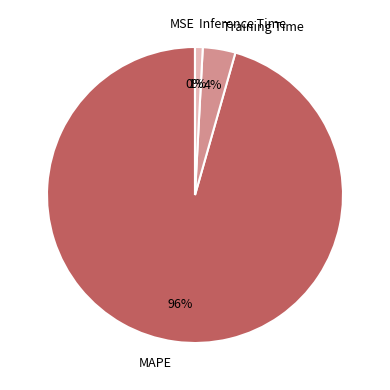

Which slice is the largest?

MAPE